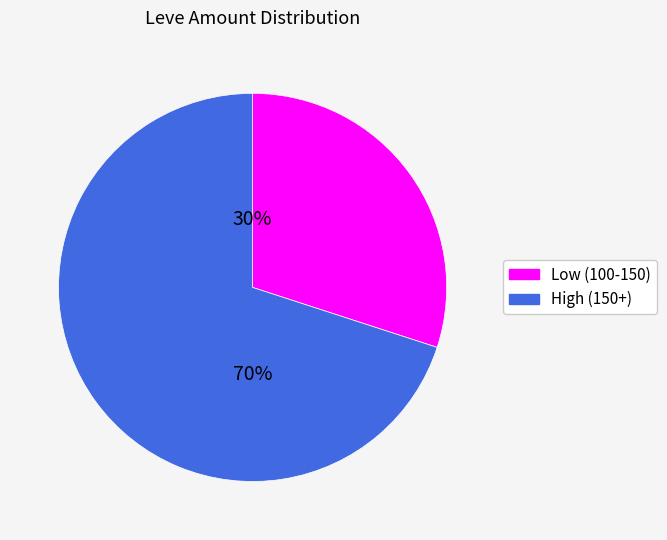

To the nearest percent, what is the average slice percentage?

50%